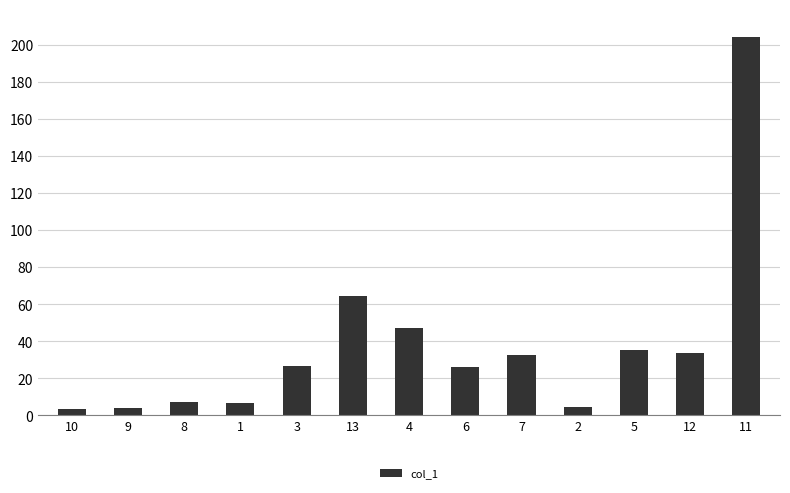

What is the difference between the maximum and second lowest values?

200.0